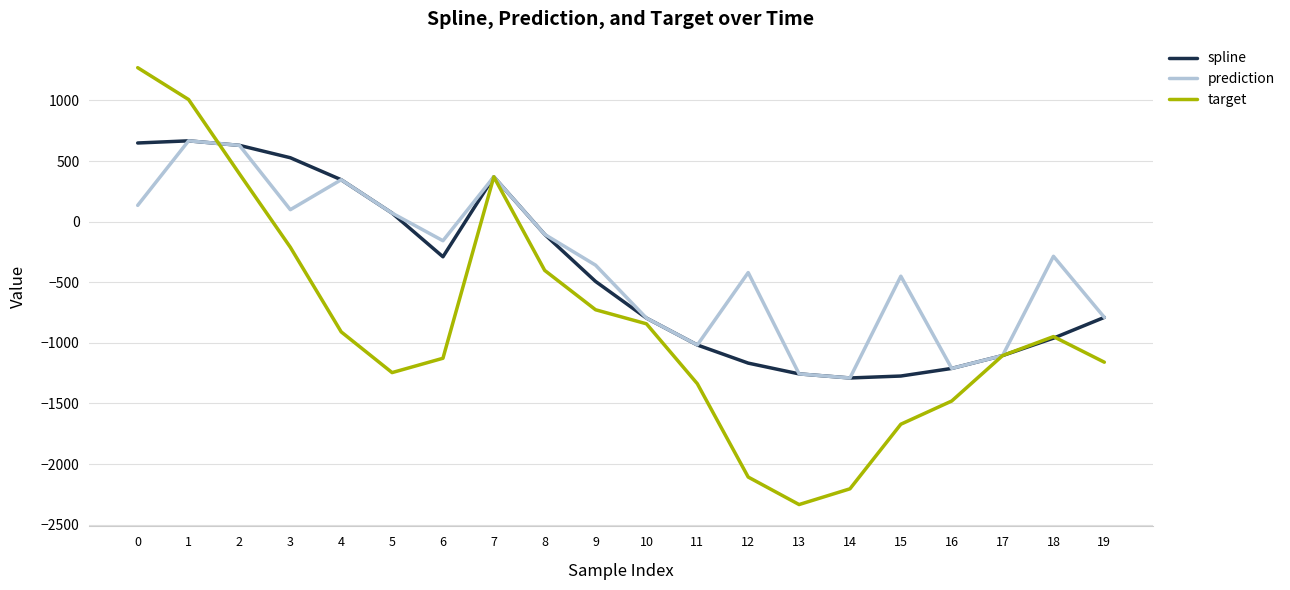

At which label does prediction reach its minimum?

14